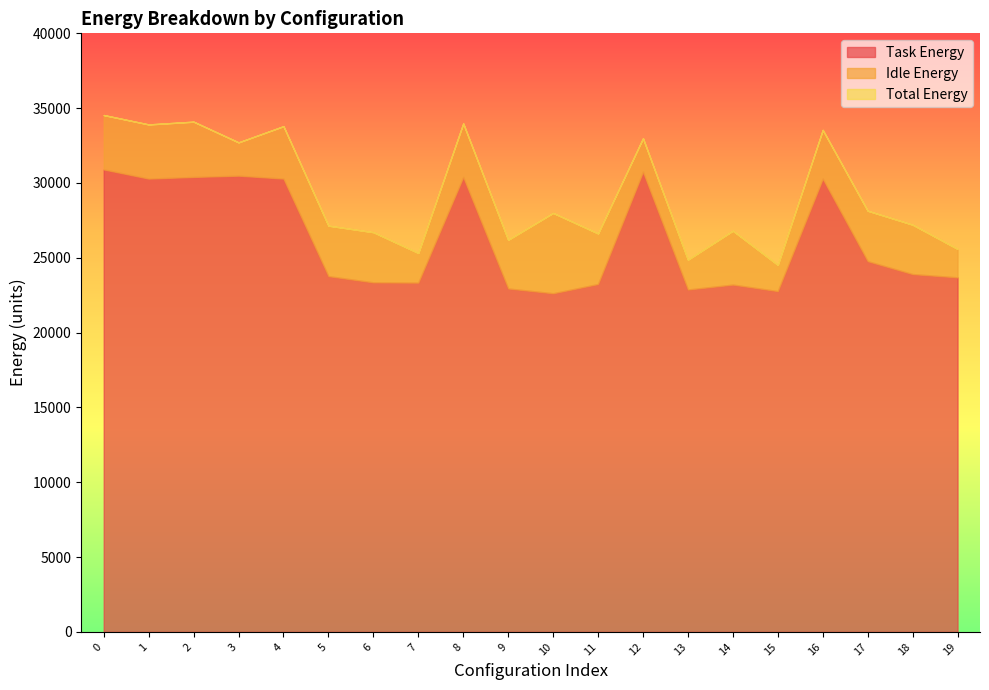

How many data points in Idle Energy are above 3371?

10